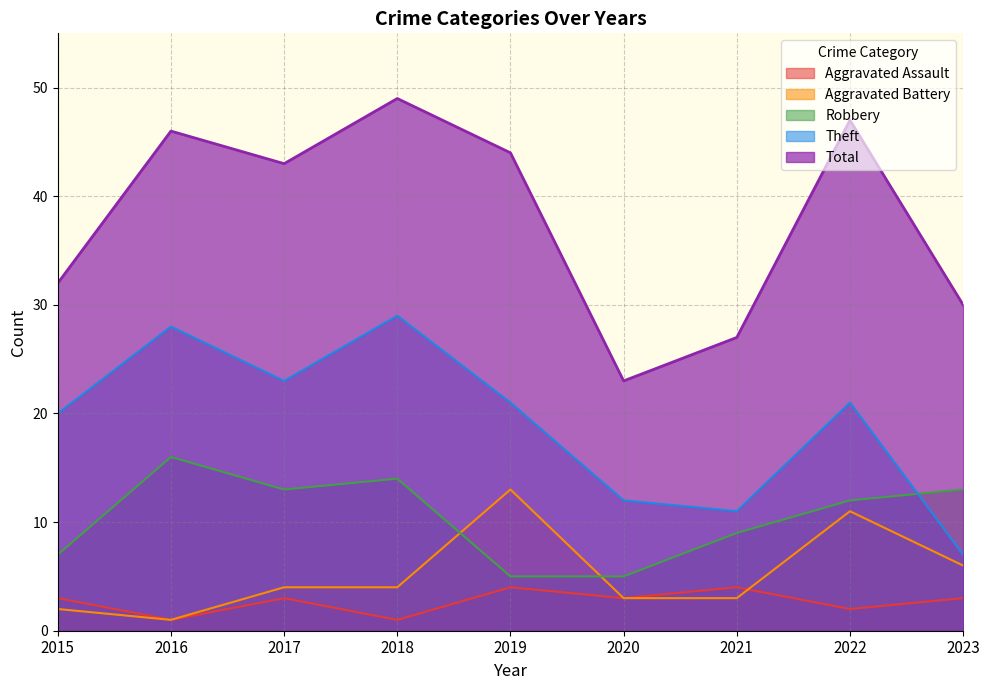

Which has a higher value, 2018 or 2015?

2015